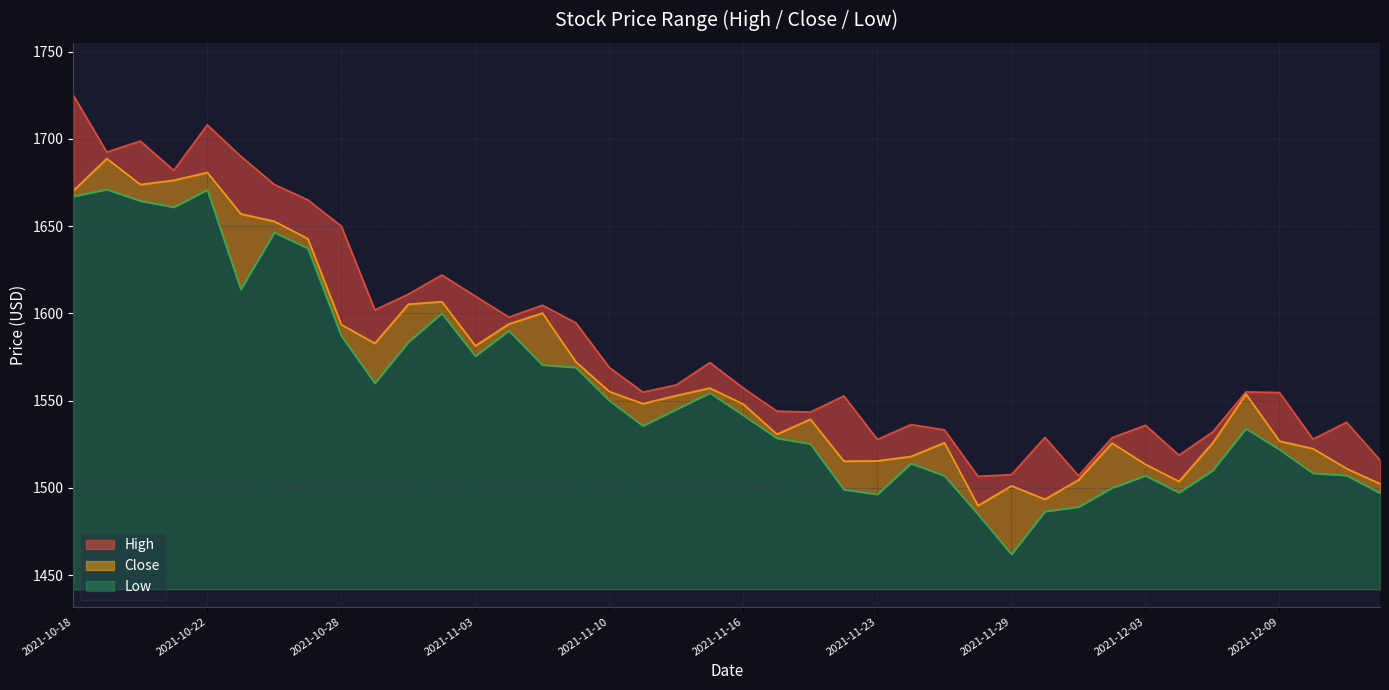

Reading right to left, extract all data points from this chart.

High: 2021-12-14=1516.0	2021-12-13=1537.7	2021-12-10=1528.0	2021-12-09=1554.7	2021-12-08=1555.1	2021-12-07=1532.0	2021-12-06=1518.8	2021-12-03=1535.9	2021-12-02=1528.8	2021-12-01=1507.1	2021-11-30=1529.0	2021-11-29=1507.7	2021-11-26=1506.7	2021-11-25=1533.3	2021-11-24=1536.3	2021-11-23=1527.8	2021-11-22=1552.7	2021-11-18=1543.5	2021-11-17=1544.0	2021-11-16=1557.2	2021-11-15=1571.8	2021-11-12=1559.1	2021-11-11=1554.9	2021-11-10=1569.0	2021-11-09=1594.6	2021-11-08=1604.7	2021-11-04=1597.8	2021-11-03=1609.9	2021-11-02=1622.0	2021-11-01=1611.0	2021-10-29=1602.0	2021-10-28=1650.0	2021-10-27=1665.1	2021-10-26=1673.8	2021-10-25=1690.0	2021-10-22=1708.0	2021-10-21=1681.9	2021-10-20=1698.8	2021-10-19=1692.4	2021-10-18=1725.0
Close: 2021-12-14=1502.4	2021-12-13=1511.2	2021-12-10=1522.6	2021-12-09=1526.8	2021-12-08=1553.8	2021-12-07=1525.7	2021-12-06=1503.8	2021-12-03=1513.6	2021-12-02=1525.8	2021-12-01=1504.7	2021-11-30=1493.6	2021-11-29=1501.2	2021-11-26=1489.9	2021-11-25=1525.9	2021-11-24=1518.1	2021-11-23=1515.6	2021-11-22=1515.3	2021-11-18=1539.4	2021-11-17=1530.8	2021-11-16=1548.0	2021-11-15=1557.2	2021-11-12=1553.0	2021-11-11=1548.3	2021-11-10=1555.2	2021-11-09=1572.2	2021-11-08=1600.2	2021-11-04=1593.9	2021-11-03=1581.4	2021-11-02=1606.8	2021-11-01=1605.3	2021-10-29=1582.8	2021-10-28=1593.6	2021-10-27=1642.8	2021-10-26=1652.8	2021-10-25=1657.0	2021-10-22=1680.8	2021-10-21=1676.3	2021-10-20=1673.8	2021-10-19=1688.7	2021-10-18=1670.3
Low: 2021-12-14=1497.1	2021-12-13=1507.2	2021-12-10=1508.4	2021-12-09=1522.0	2021-12-08=1534.0	2021-12-07=1509.9	2021-12-06=1497.3	2021-12-03=1507.1	2021-12-02=1500.0	2021-12-01=1489.1	2021-11-30=1486.6	2021-11-29=1462.0	2021-11-26=1485.0	2021-11-25=1507.0	2021-11-24=1514.1	2021-11-23=1496.3	2021-11-22=1499.1	2021-11-18=1525.2	2021-11-17=1528.5	2021-11-16=1541.6	2021-11-15=1554.4	2021-11-12=1545.1	2021-11-11=1535.6	2021-11-10=1550.0	2021-11-09=1569.1	2021-11-08=1570.4	2021-11-04=1590.1	2021-11-03=1575.6	2021-11-02=1600.1	2021-11-01=1583.6	2021-10-29=1560.0	2021-10-28=1587.2	2021-10-27=1637.3	2021-10-26=1646.3	2021-10-25=1613.8	2021-10-22=1670.8	2021-10-21=1660.8	2021-10-20=1664.4	2021-10-19=1671.0	2021-10-18=1667.1